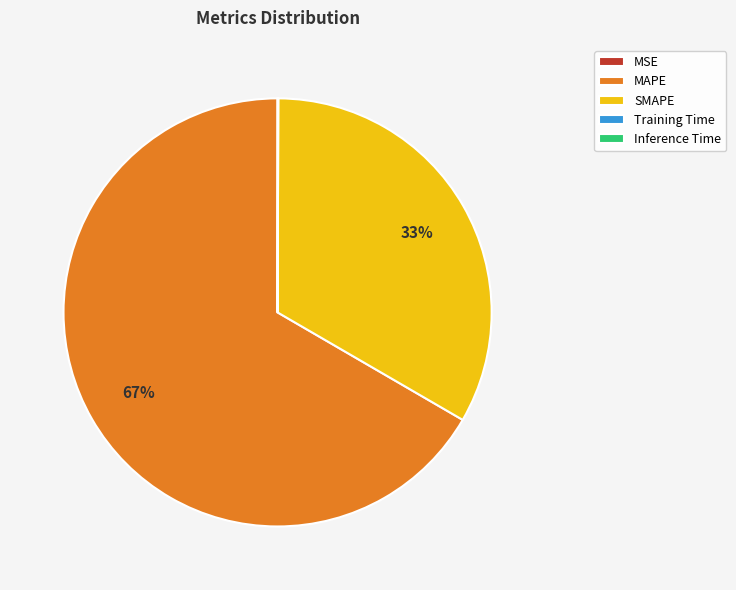

What is the largest slice in the pie chart?

MAPE